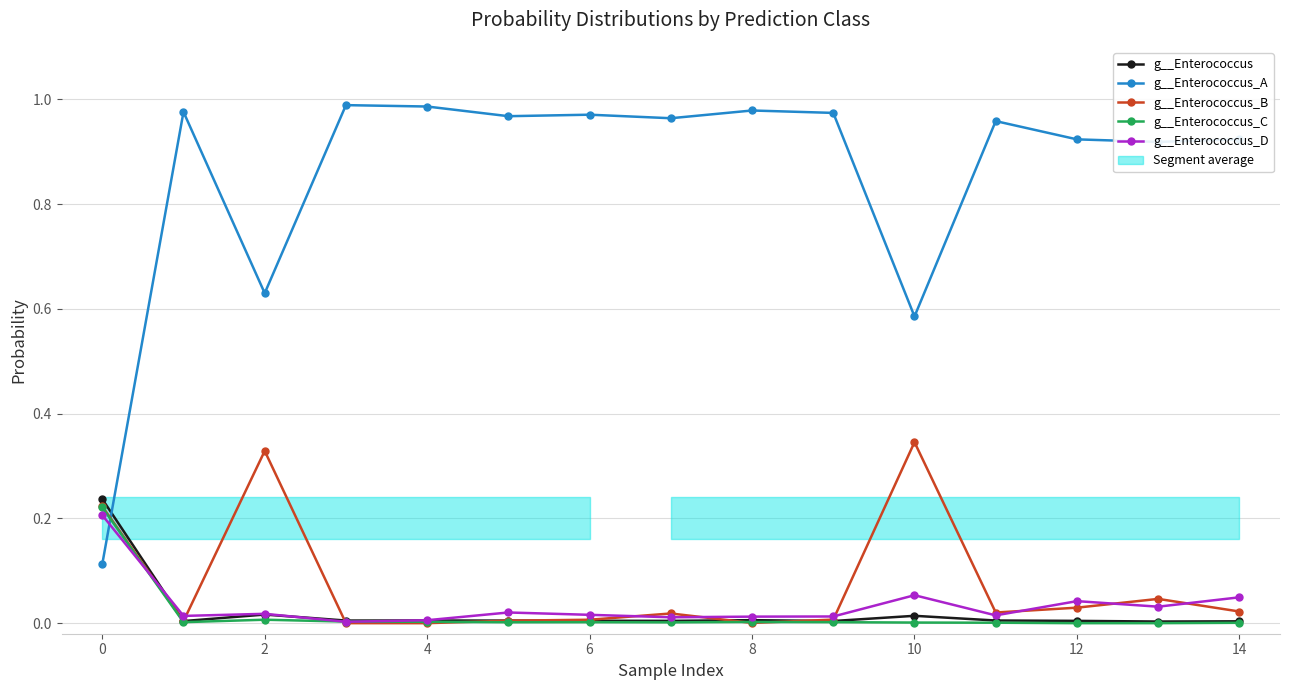

Where is g__Enterococcus nearest to the value 0?

13